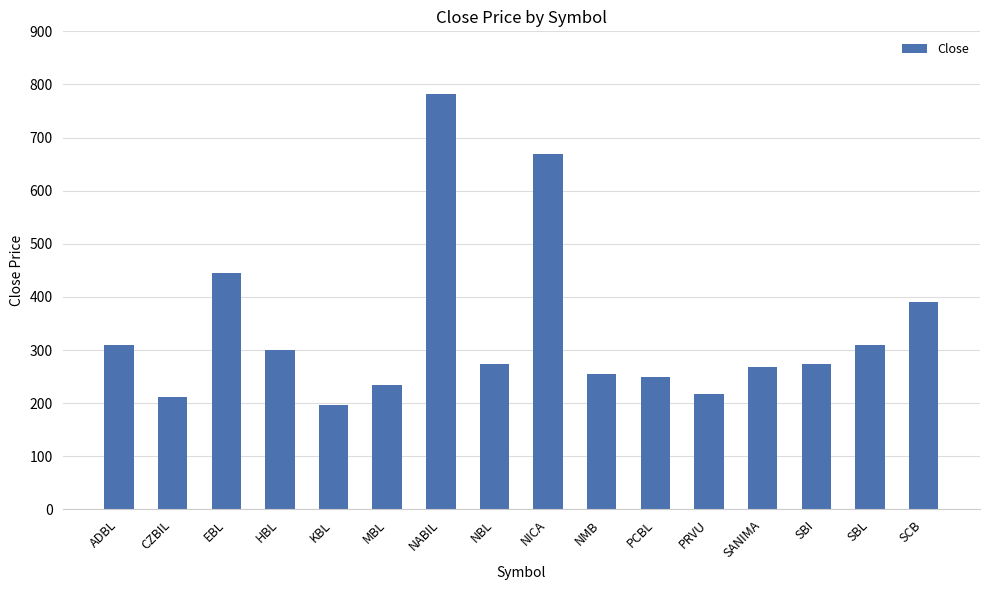

What is the difference between the second highest and minimum values?

472.7